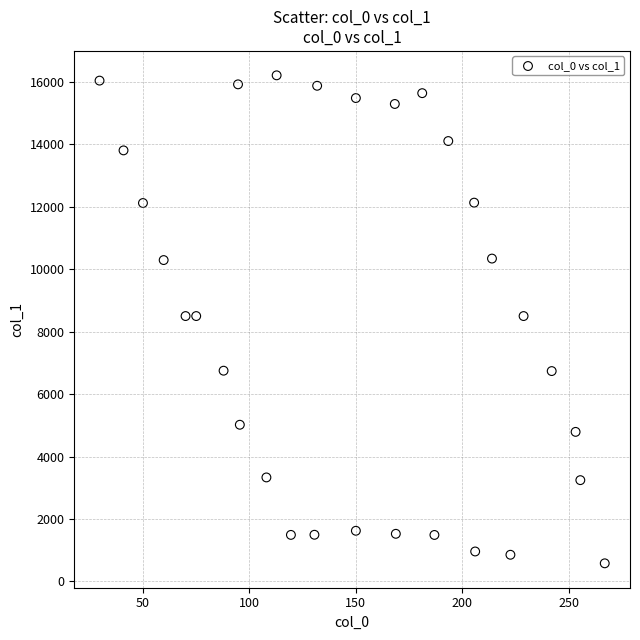

What is the range of Y values (max minus min)?

15634.7